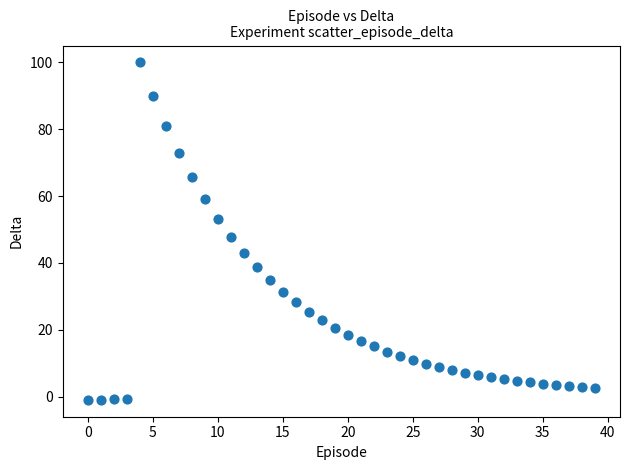

What is the range of Y values (max minus min)?

101.0